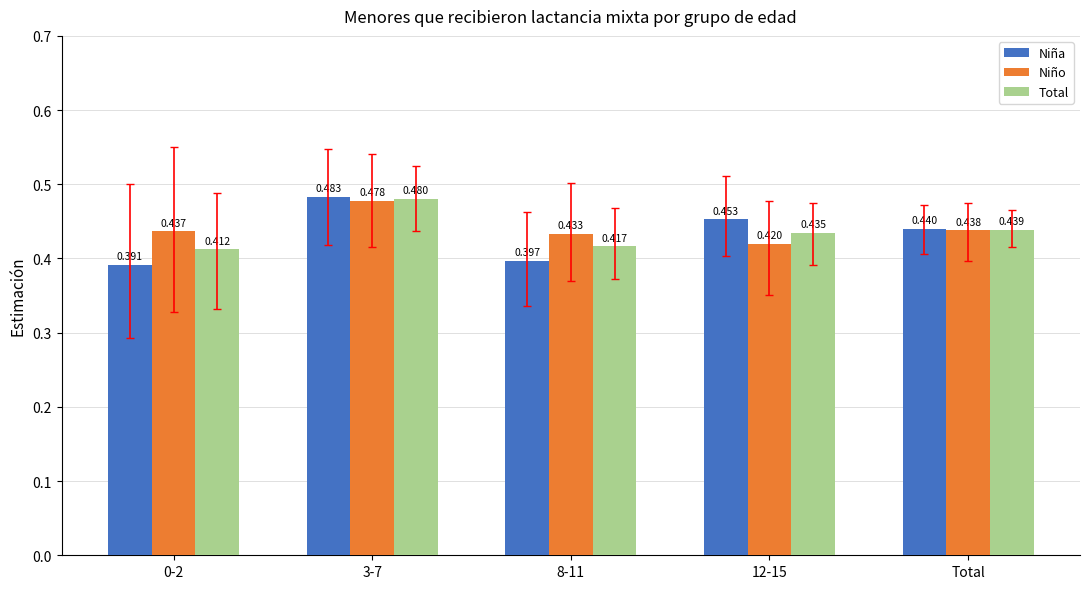

At 3-7, list the series in order from largest to smallest.

Niña, Total, Niño